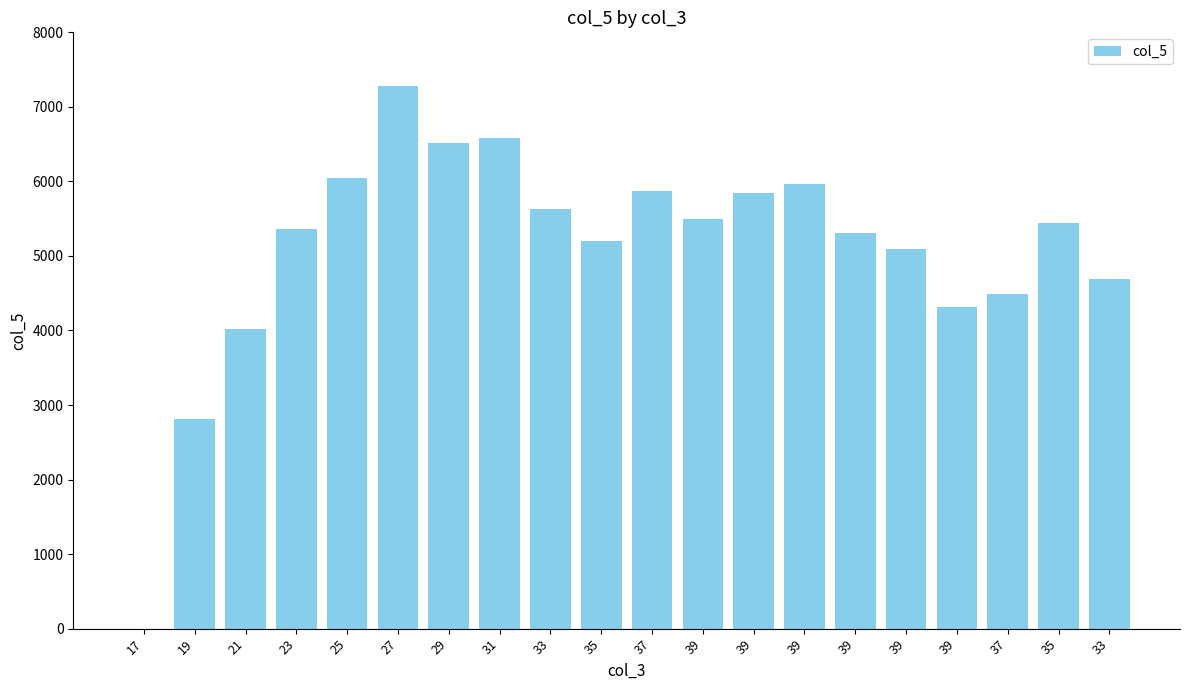

Which category has the highest value across all series?

27